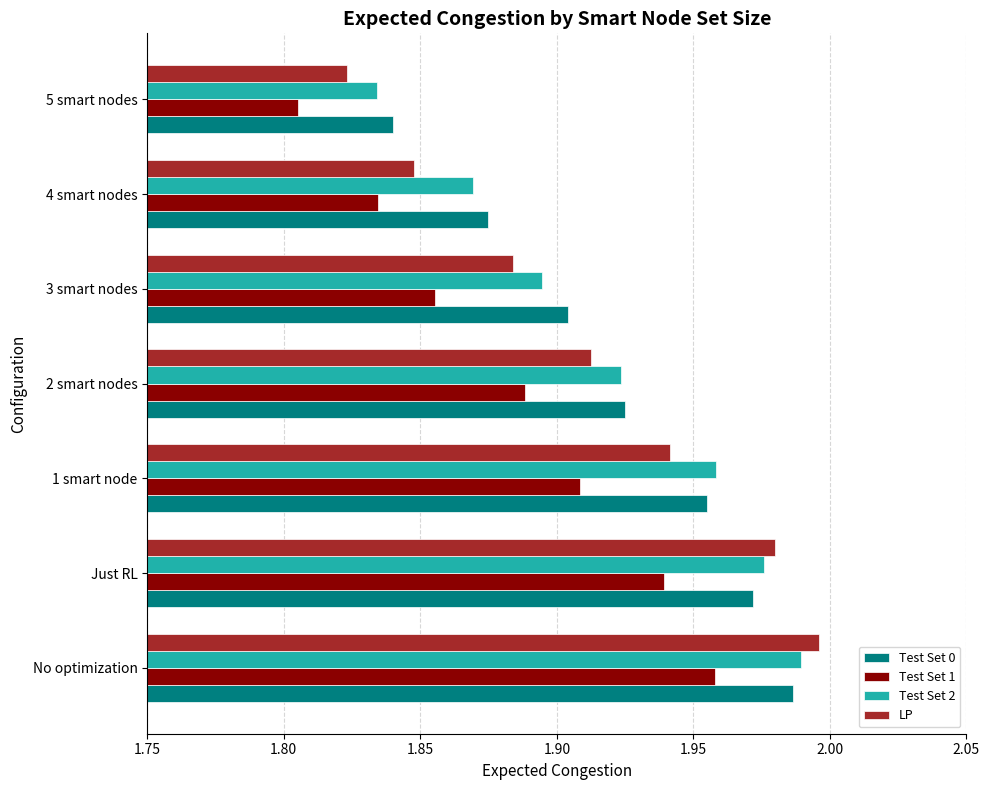

Which series changed the most between 2 smart nodes and 4 smart nodes?

LP